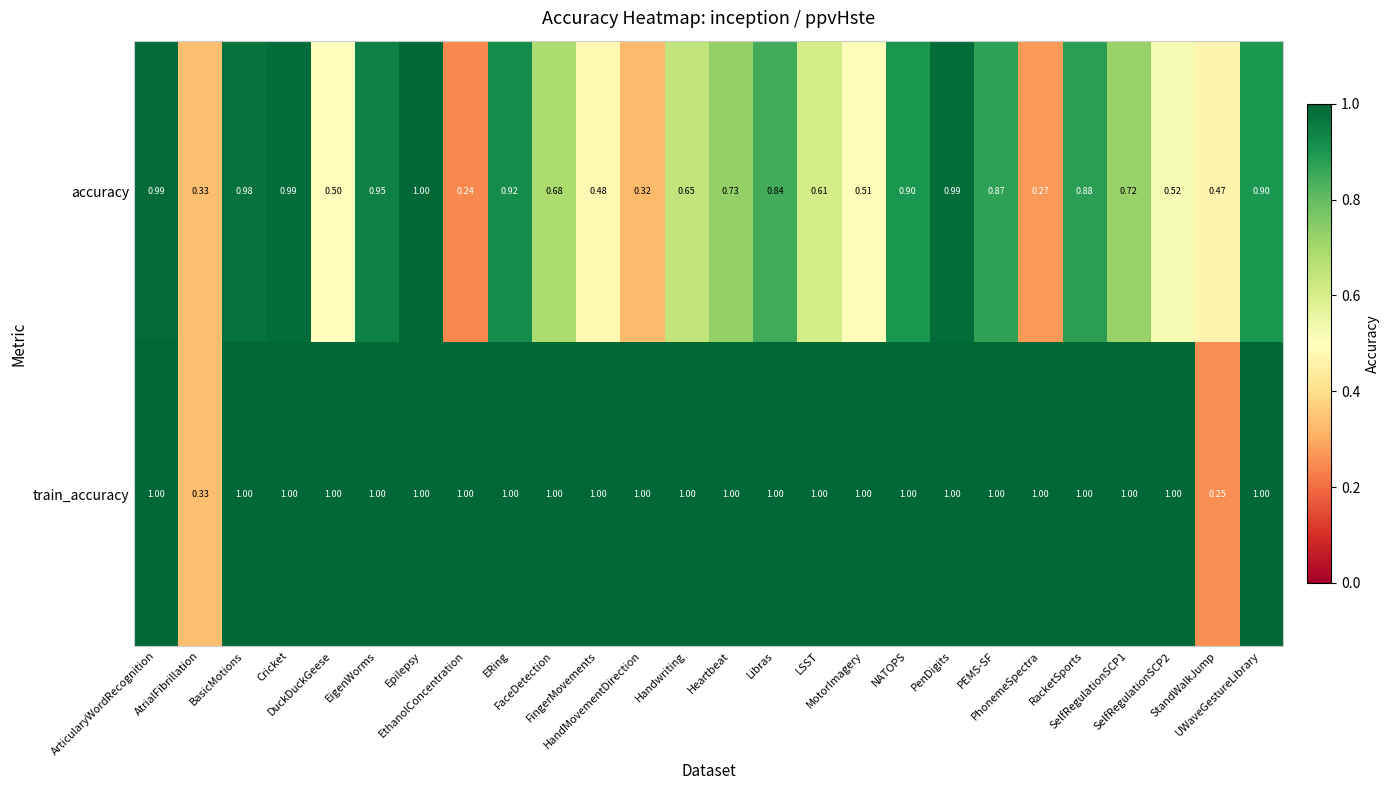

Which series has the largest total across all categories?

train_accuracy